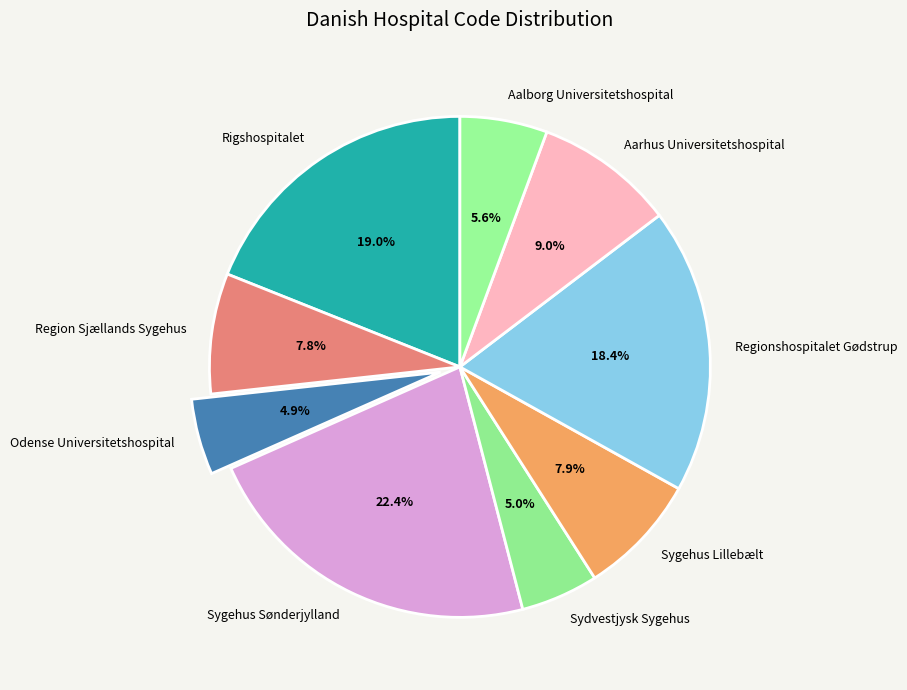

Does Aarhus Universitetshospital account for over 50% of the chart?

No